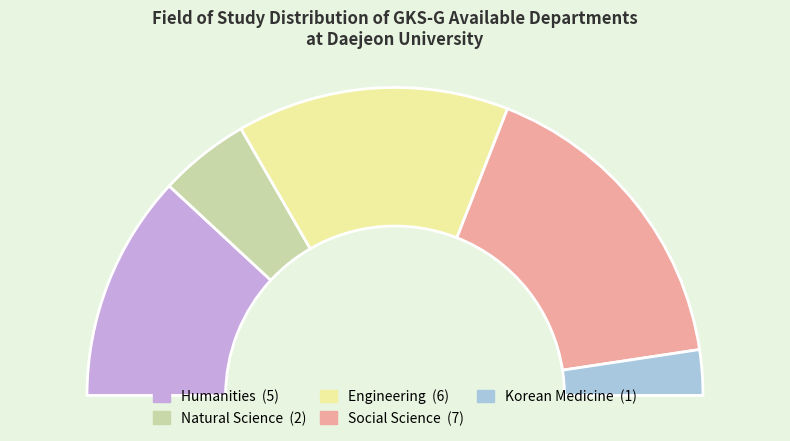

Rank the categories by value from lowest to highest.

Korean Medicine, Natural Science, Humanities, Engineering, Social Science